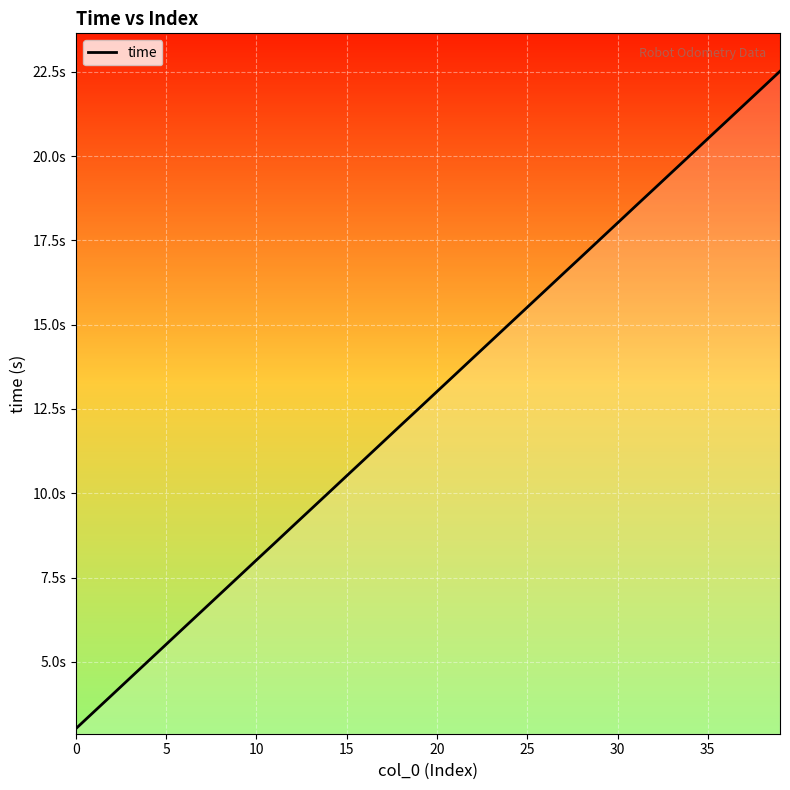

Is this an area chart (filled region under the line)?

Yes